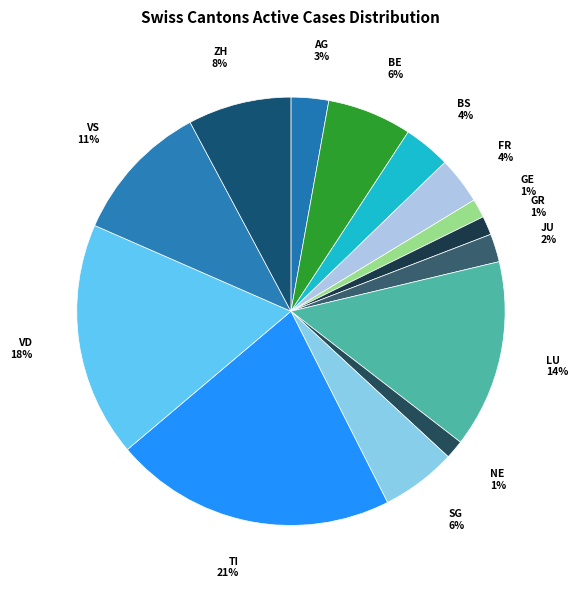

How many slices are in this pie chart?

14